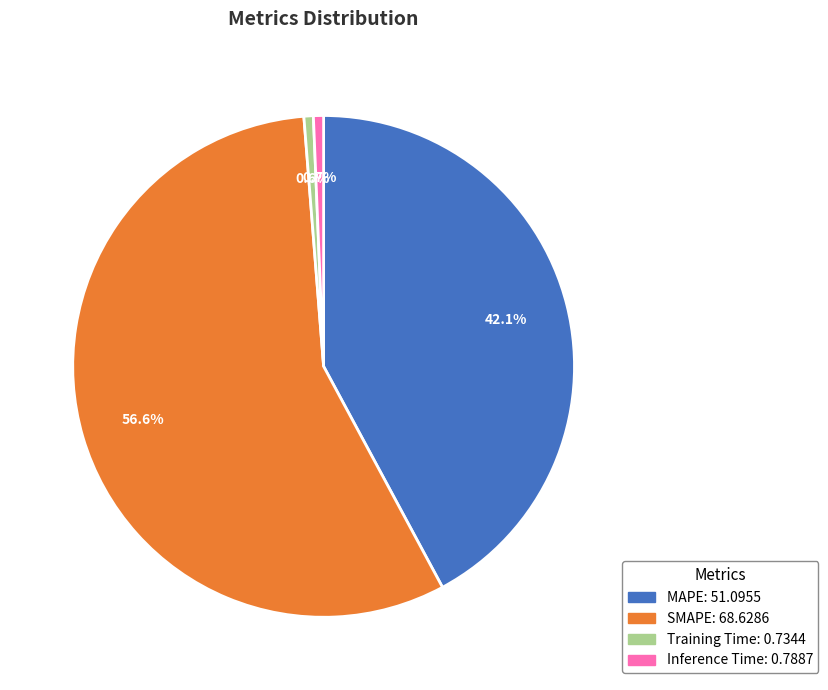

How many segments does this pie chart have?

4